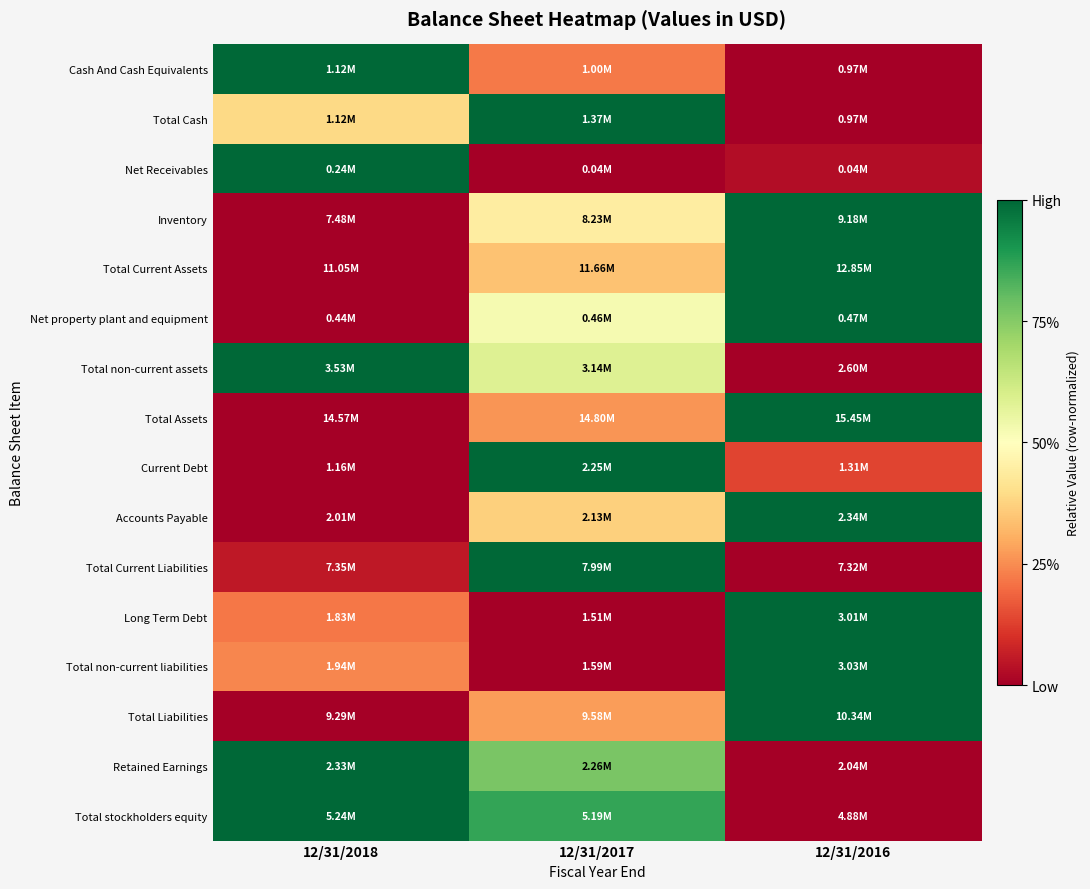

How many distinct data groups are displayed?

16